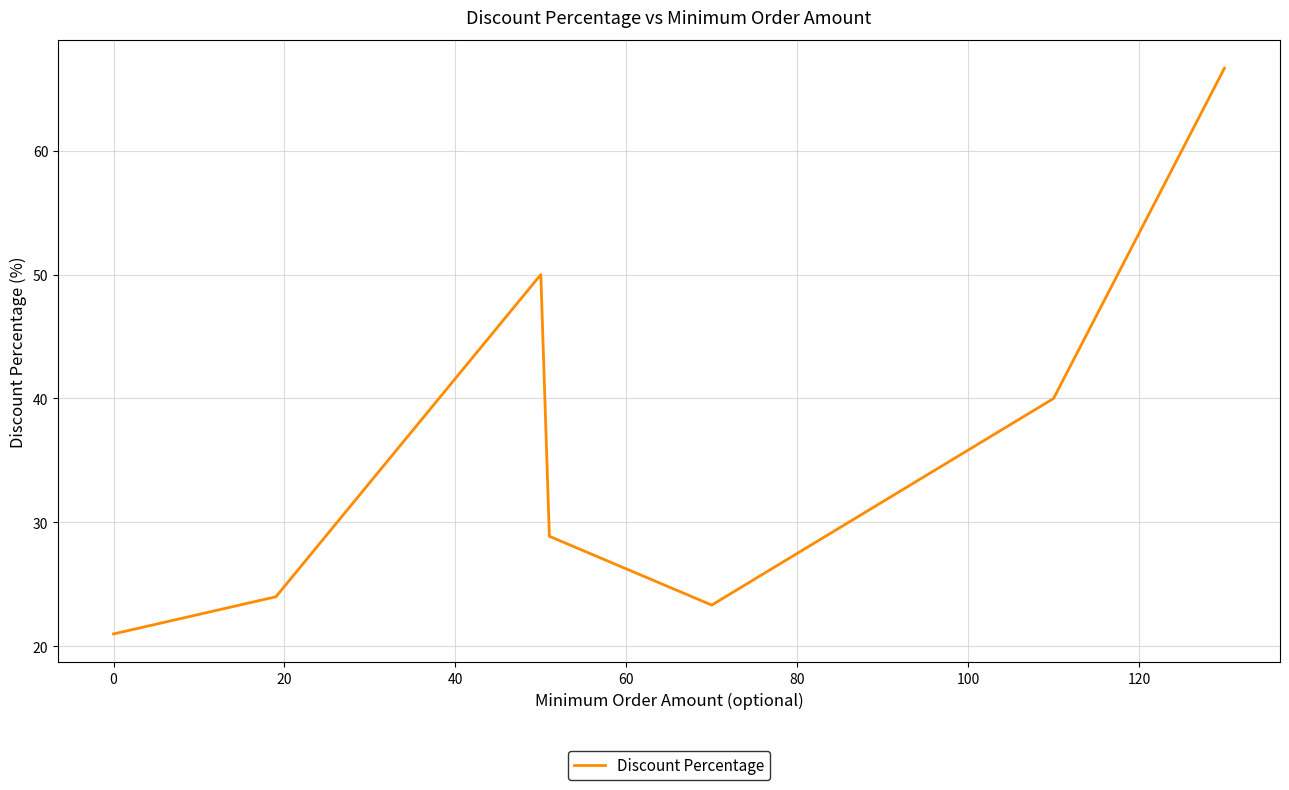

True or false: the data has more than 1 interior local peaks.

False